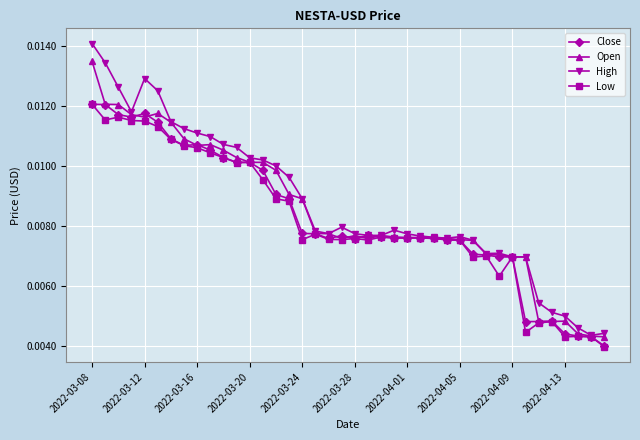

Which series has the widest spread of values?

High